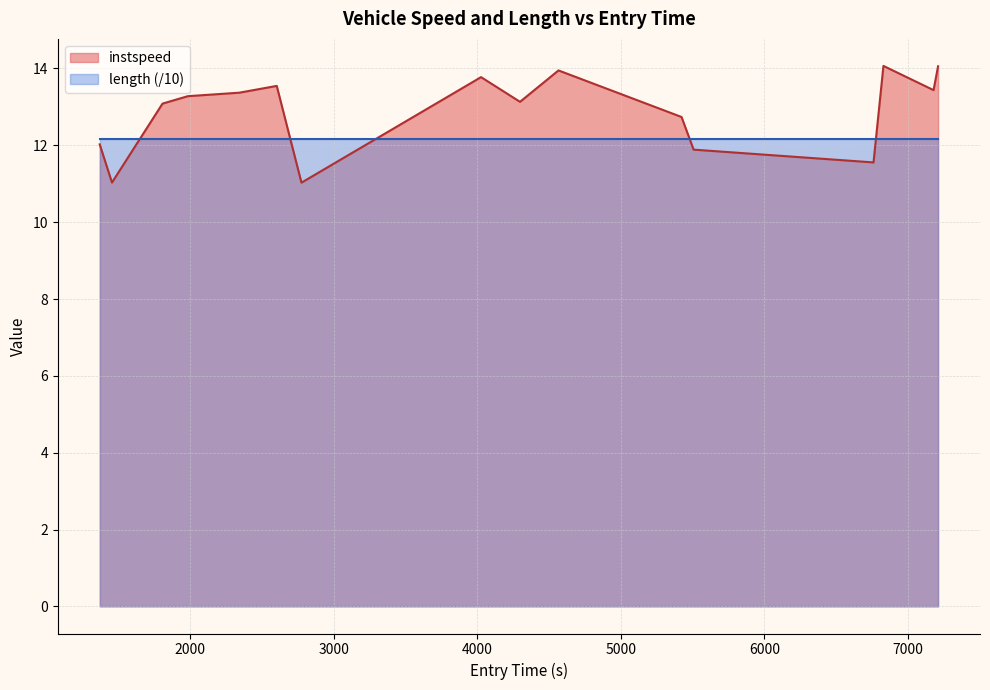

Rank the series by their average value, from highest to lowest.

instspeed, length (/10)